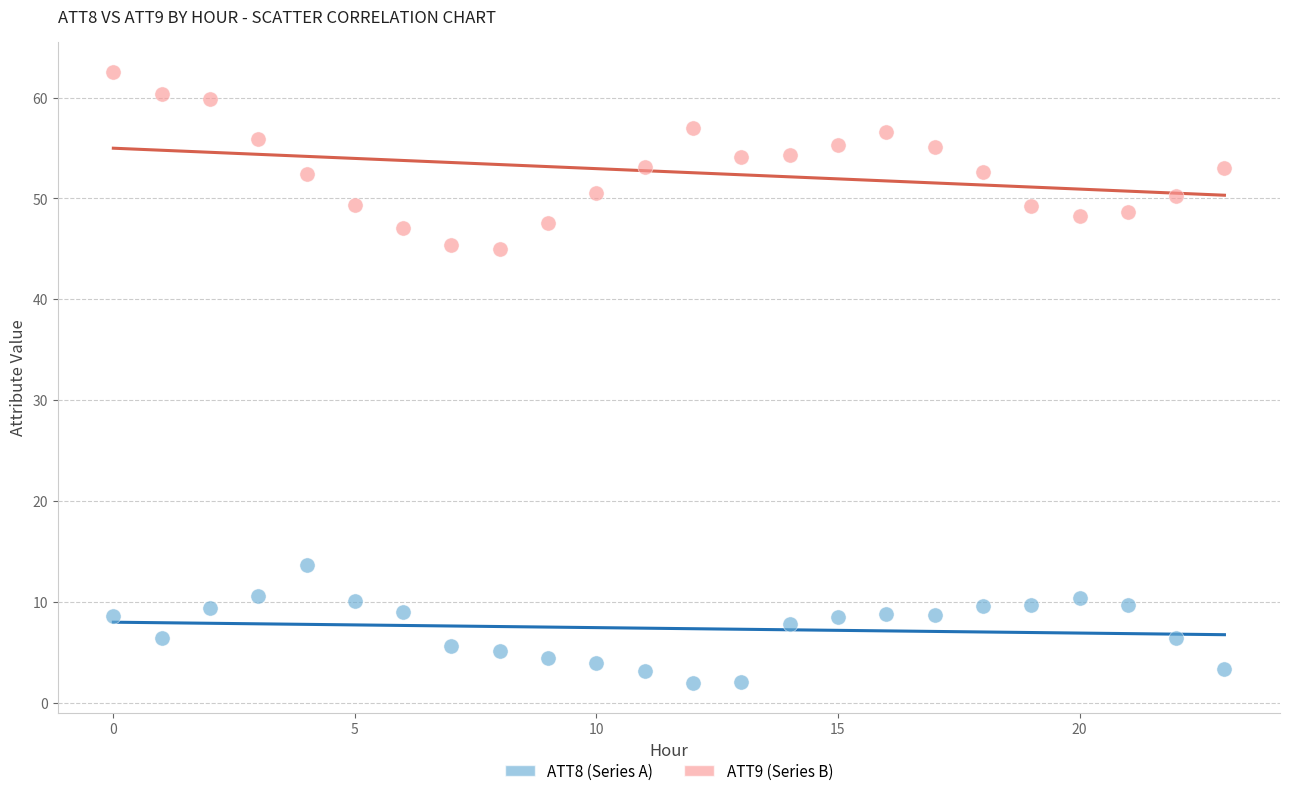

Which series contains the highest Y value?

ATT9 (Series B)